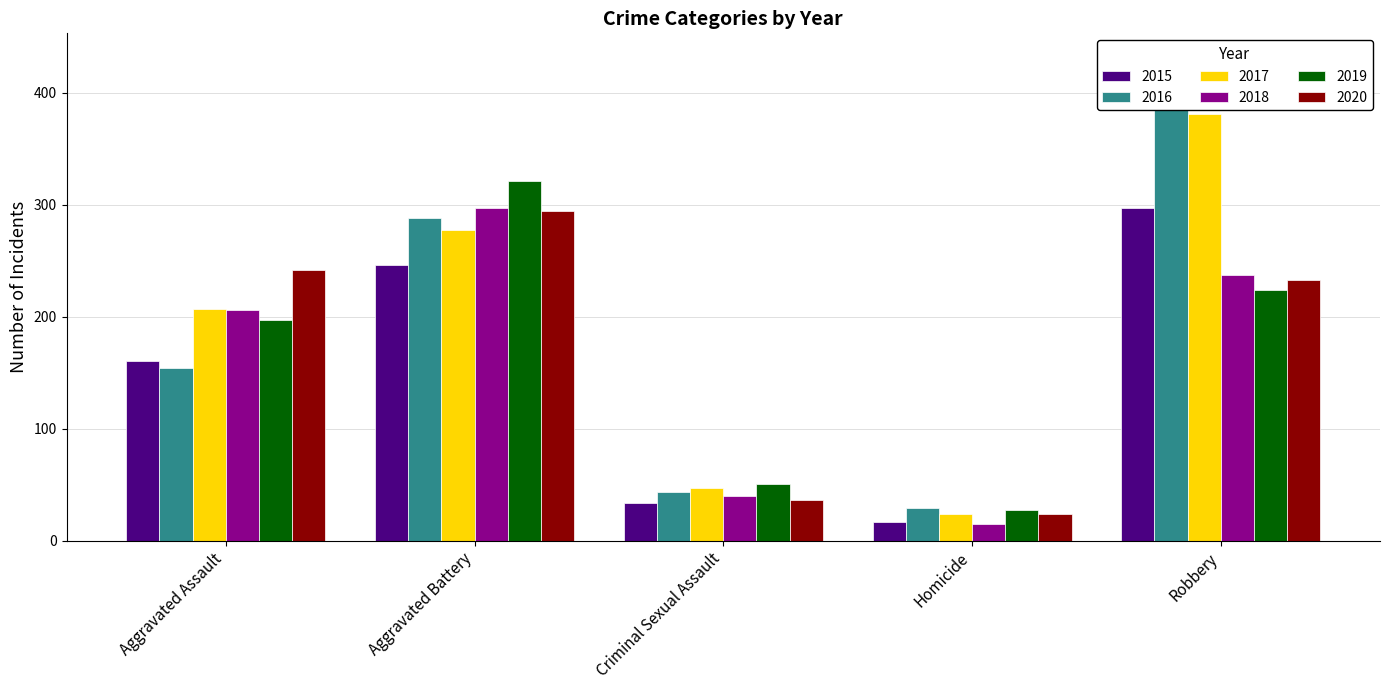

How many data points does each series have?

5